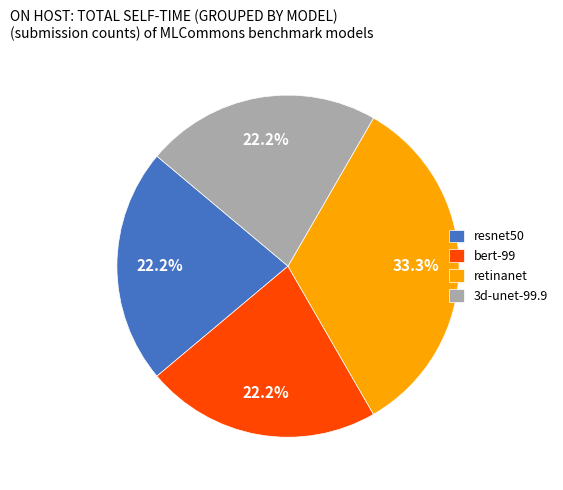

Approximately how many times larger is the value at bert-99 compared to retinanet?

0.7